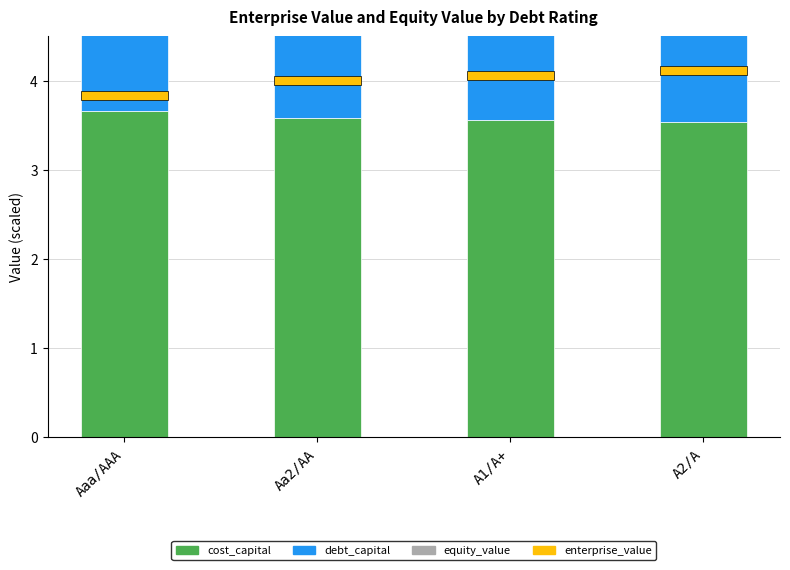

What is the spread (max minus min) of values at A1/A+?

3.6